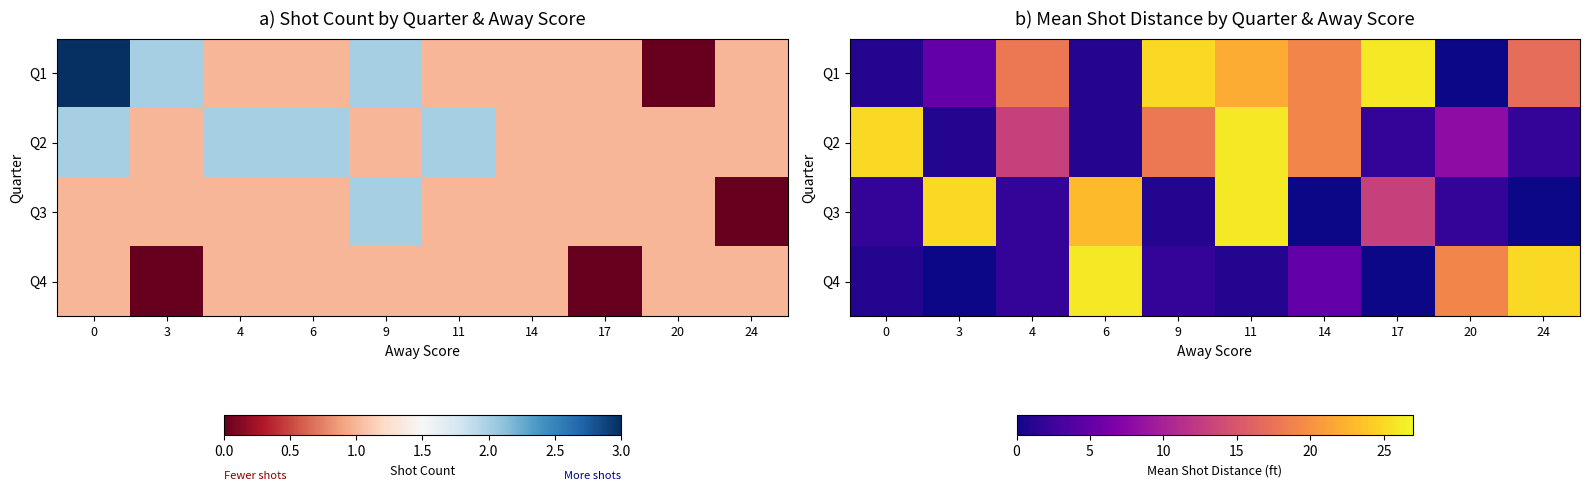

Rank the series by their average value, from lowest to highest.

Q4, Q3, Q2, Q1